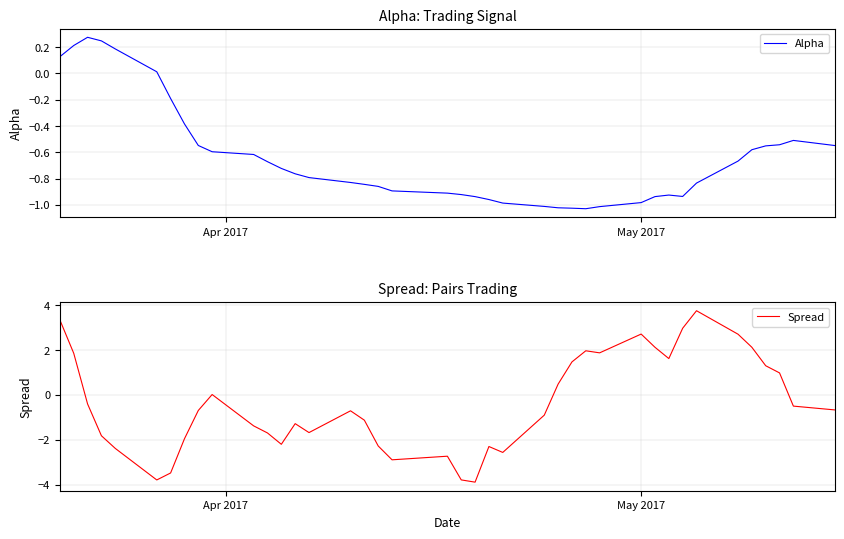

What is the sum of all Alpha values?

-25.5